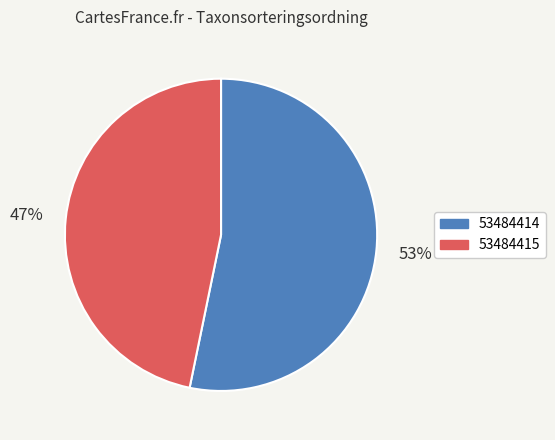

What percentage is the 53484415 slice, to the nearest percent?

47%